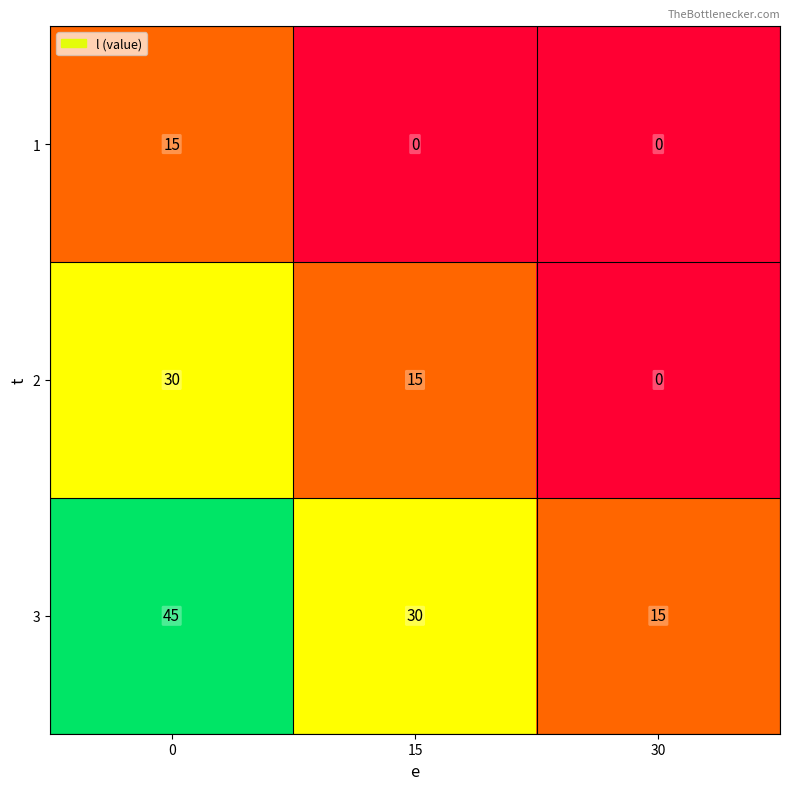

The 3 series shows 45 at 0. True or false?

True